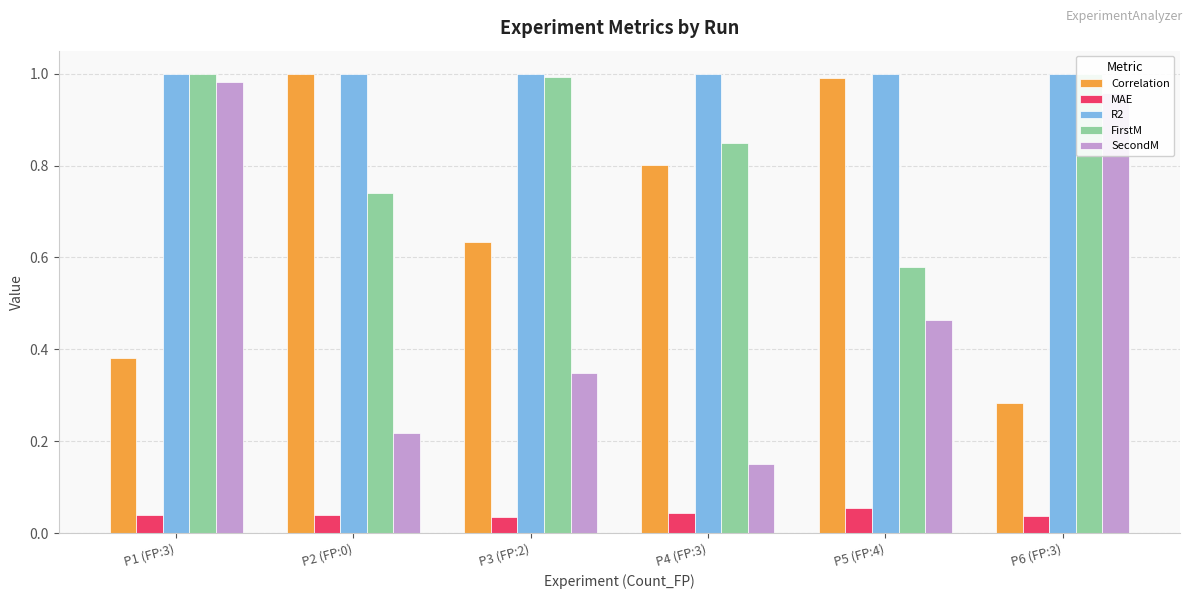

Which series changed the most between P3 (FP:2) and P4 (FP:3)?

SecondM